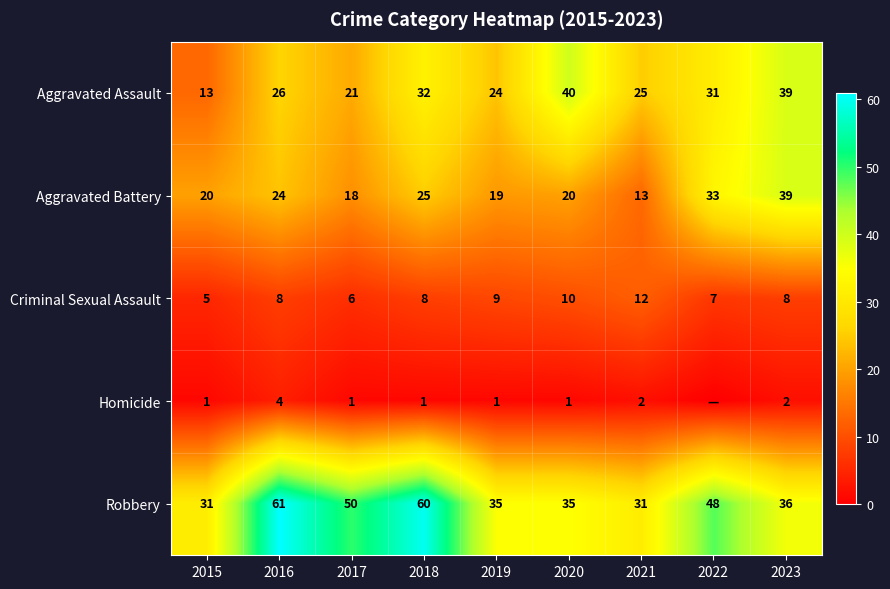

What is the difference between the second highest and minimum values in the Robbery series?

29